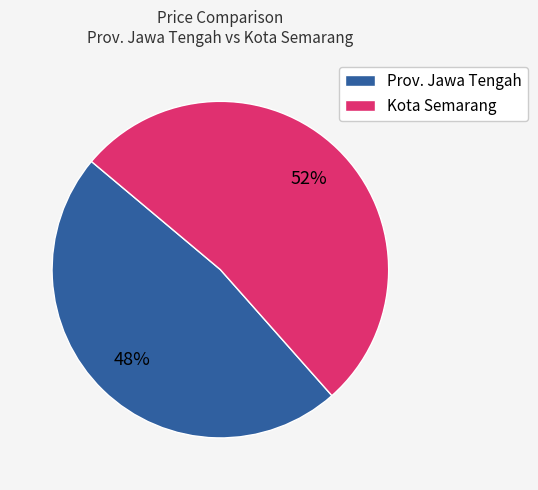

Do Prov. Jawa Tengah and Kota Semarang together represent more than half of the pie?

Yes